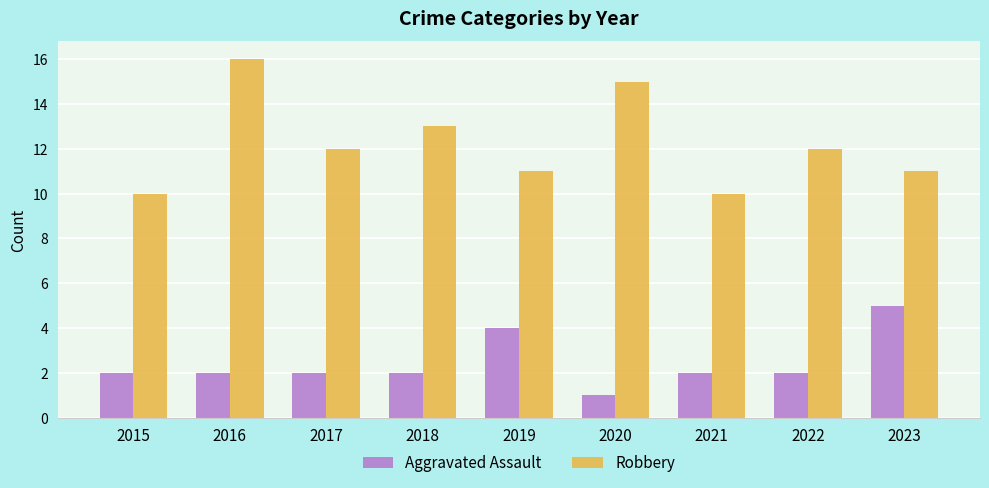

The value of Aggravated Assault at 2019 is 4. True or false?

True